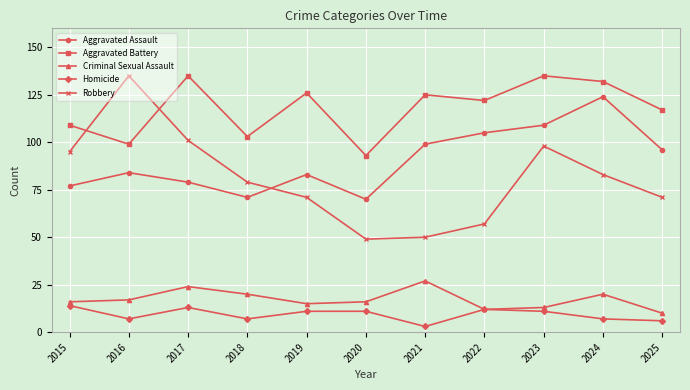

Is this an area chart (filled region under the line)?

No